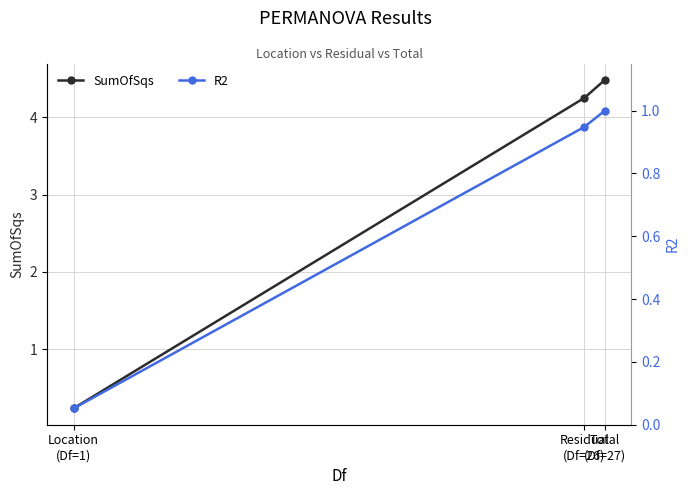

Rank the series by their maximum value, from lowest to highest.

R2, SumOfSqs